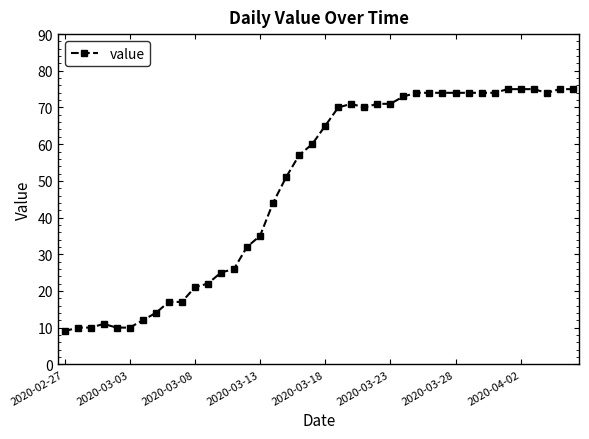

What is the maximum value shown in the chart?

75